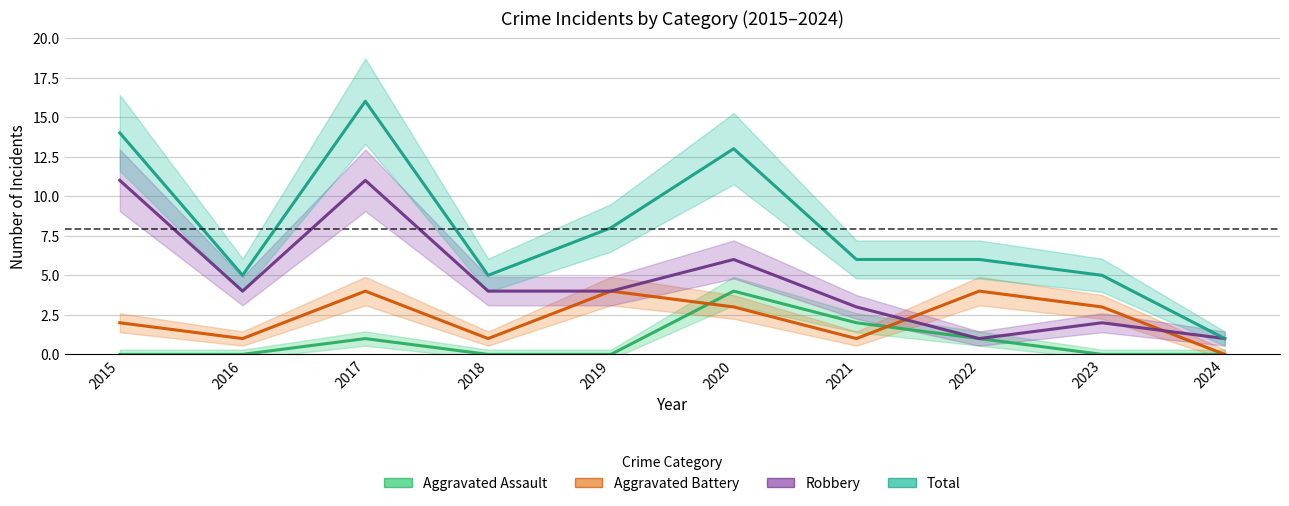

What is the total value across all series at 2019?

16